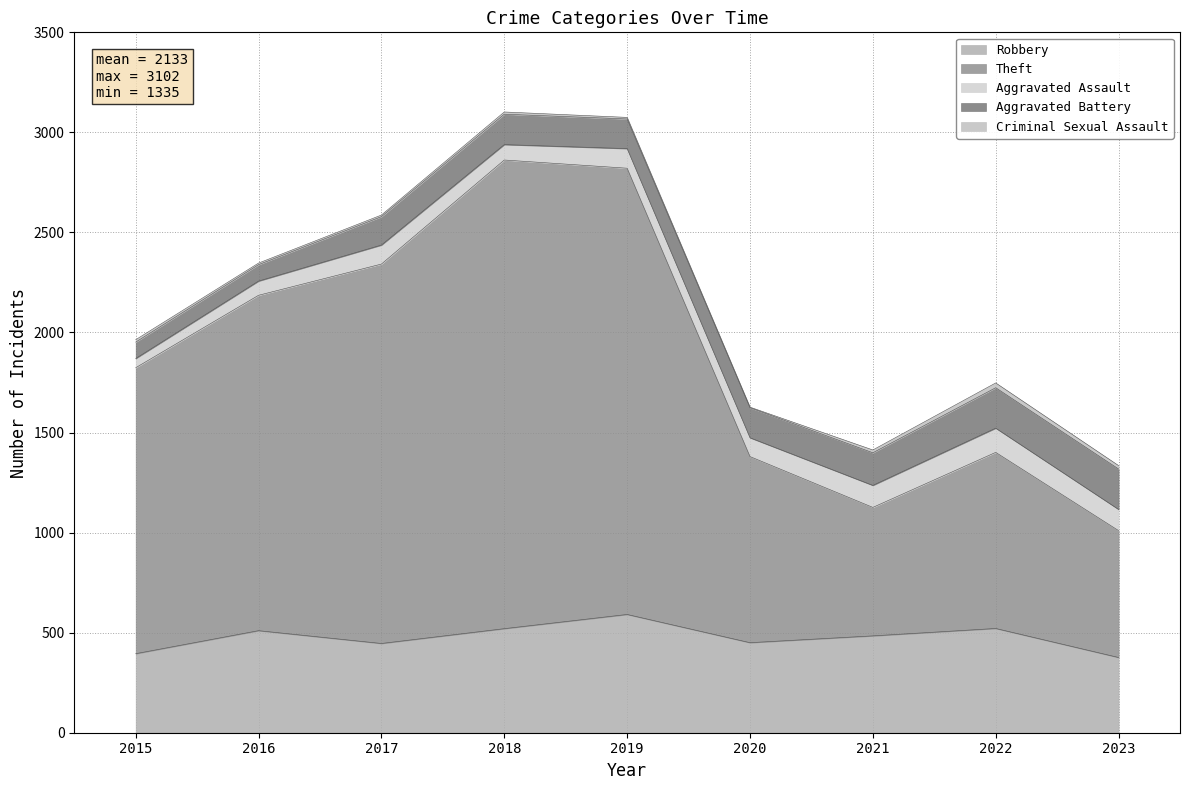

What is the sum of the Criminal Sexual Assault values at 2016 and 2022?

32